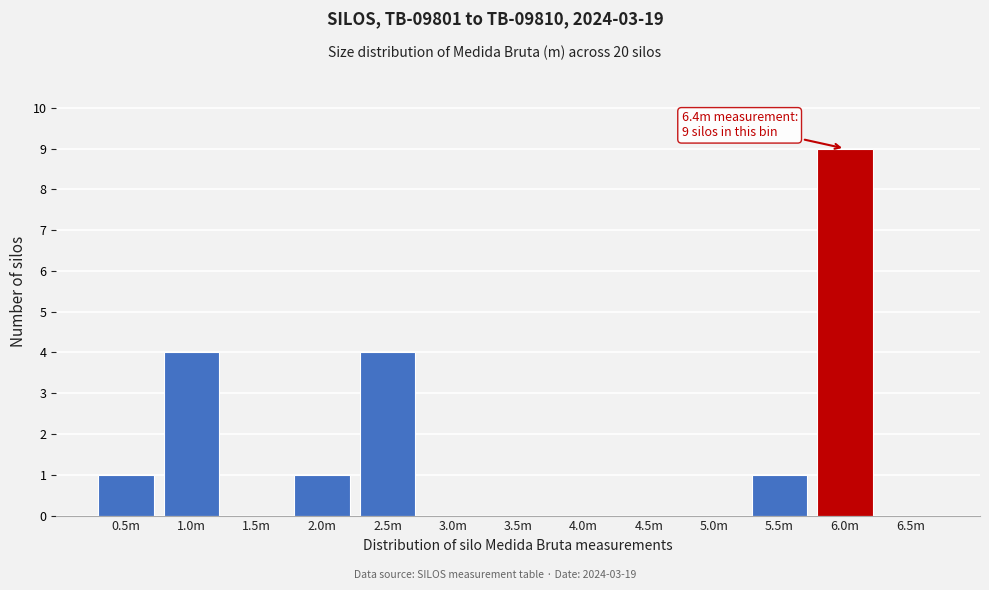

Reading right to left, what are all the values shown in this chart?

6.5m=0	6.0m=9	5.5m=1	5.0m=0	4.5m=0	4.0m=0	3.5m=0	3.0m=0	2.5m=4	2.0m=1	1.5m=0	1.0m=4	0.5m=1